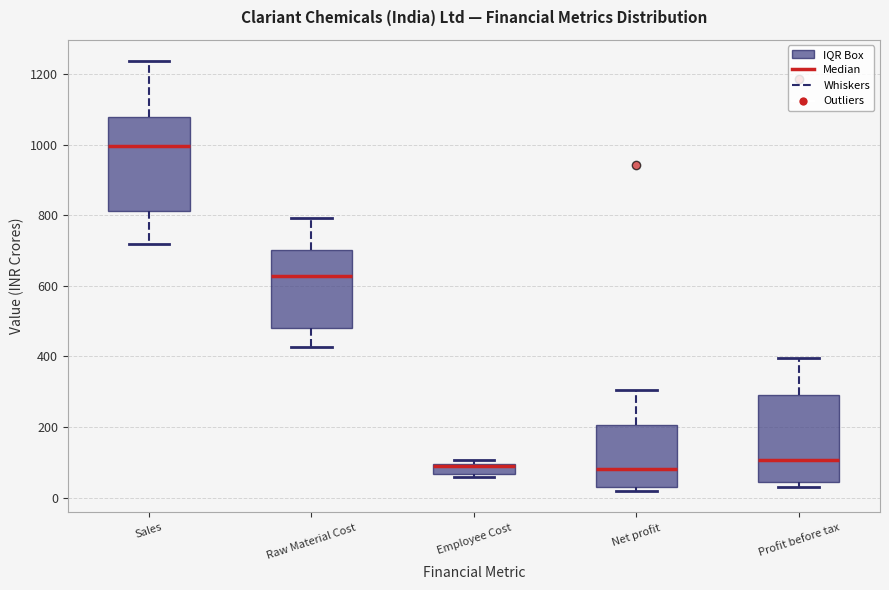

Reading left to right, transcribe this box plot: for each box, give where its median line is, the range the box spans, and where its two whiskers end, as read against the y-axis. The values are not printed on the chart, so give them approximately, as read against the axis.

Sales: median 1000, box 820 to 1080, whiskers 720 to 1240
Raw Material Cost: median 620, box 480 to 700, whiskers 420 to 800
Employee Cost: median 100, box 60 to 100, whiskers 60 (just below the box's lower edge) to 100 (just above the box's upper edge)
Net profit: median 80, box 40 to 200, whiskers 20 to 300
Profit before tax: median 100, box 40 to 300, whiskers 20 to 400